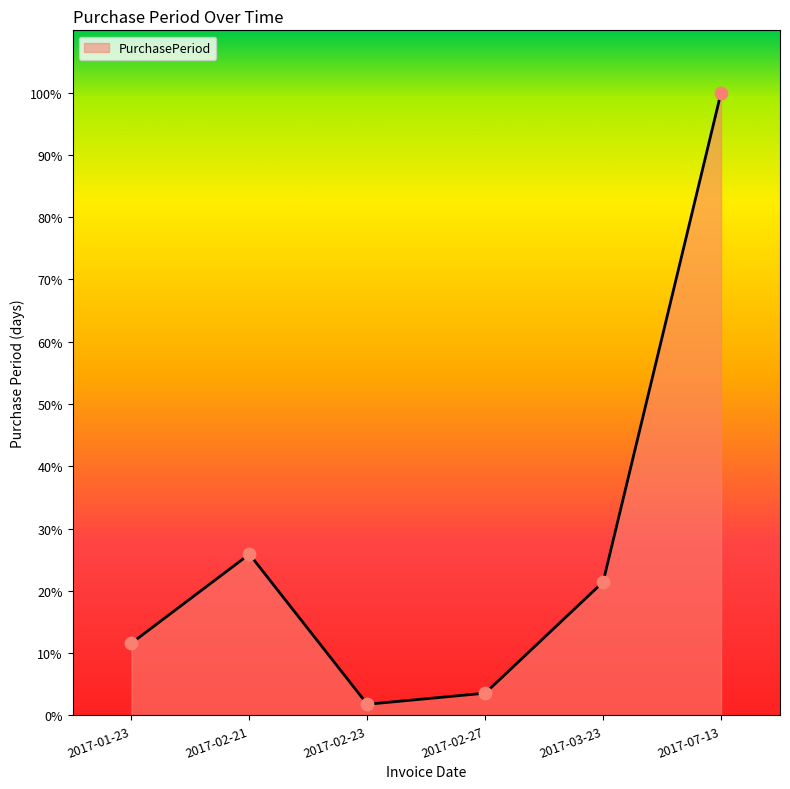

Between 2017-03-23 and 2017-02-27, which is larger?

2017-03-23